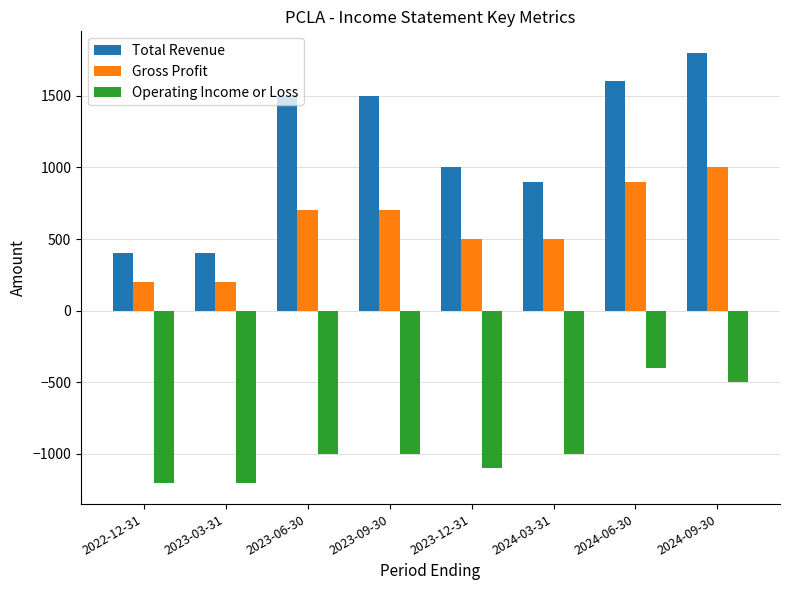

How many values in the Gross Profit series are below 700?

4